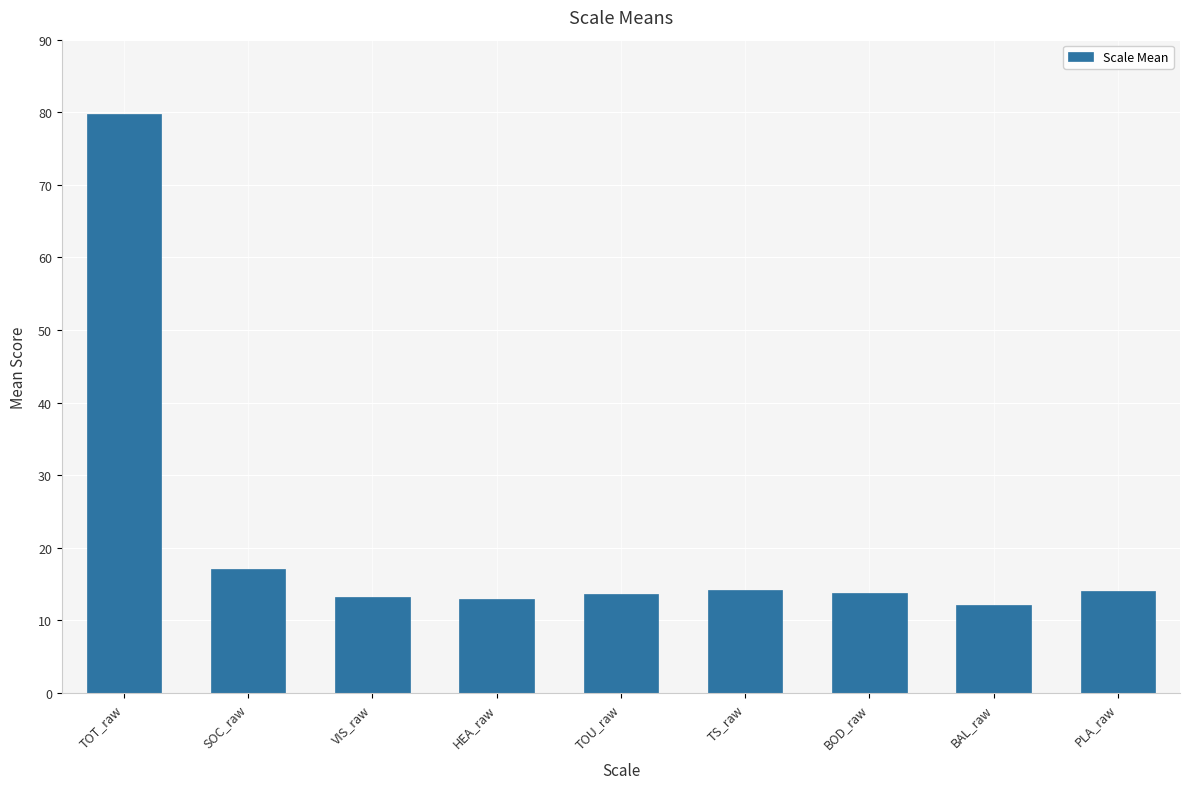

What is the sum of all values?

190.8